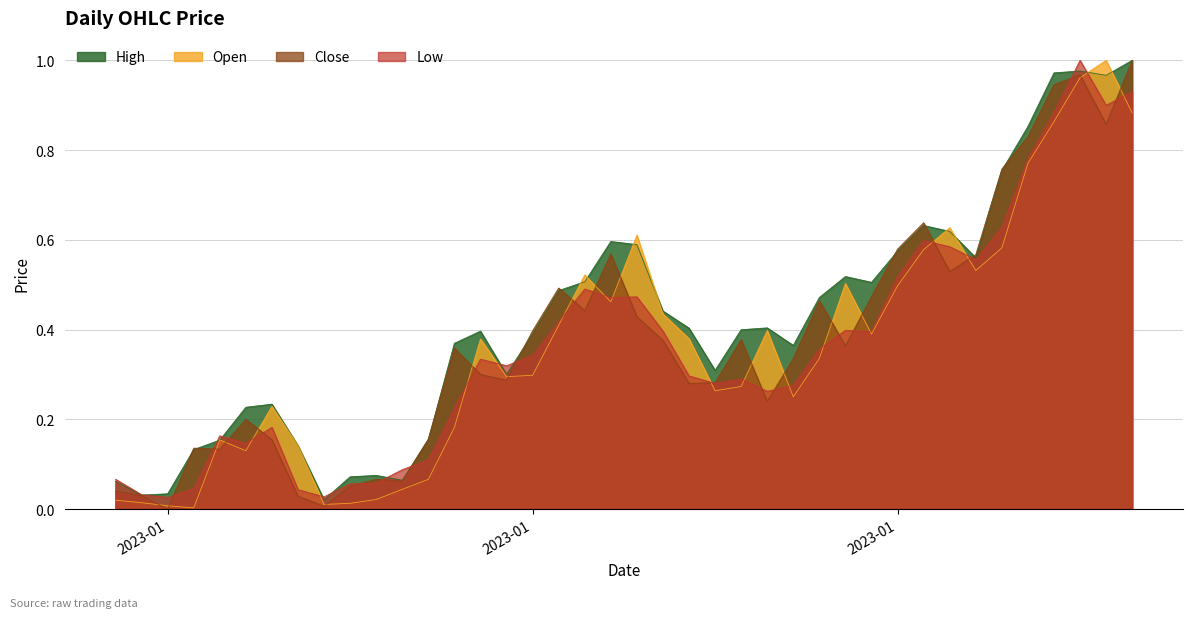

How many lines are shown in the chart?

4